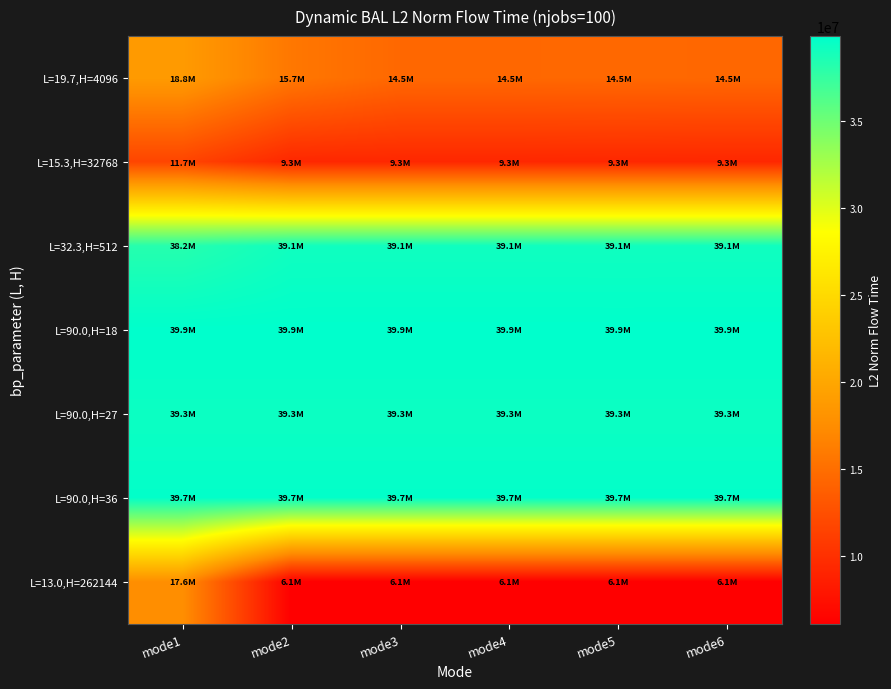

At which category is the sum across all series the highest?

mode1